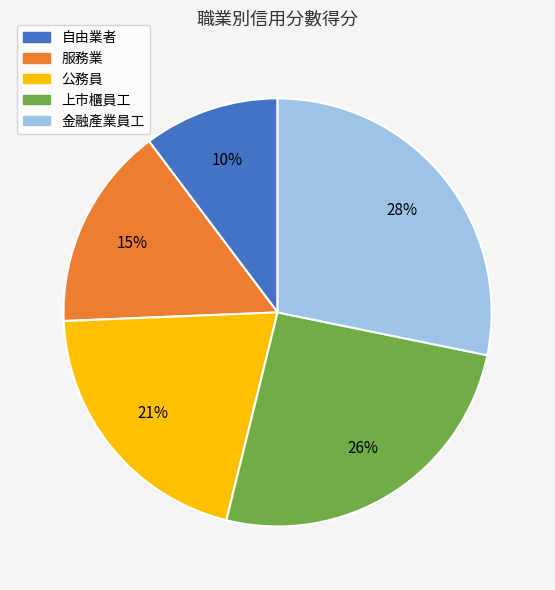

True or false: 上市櫃員工 accounts for 39% of the total.

False